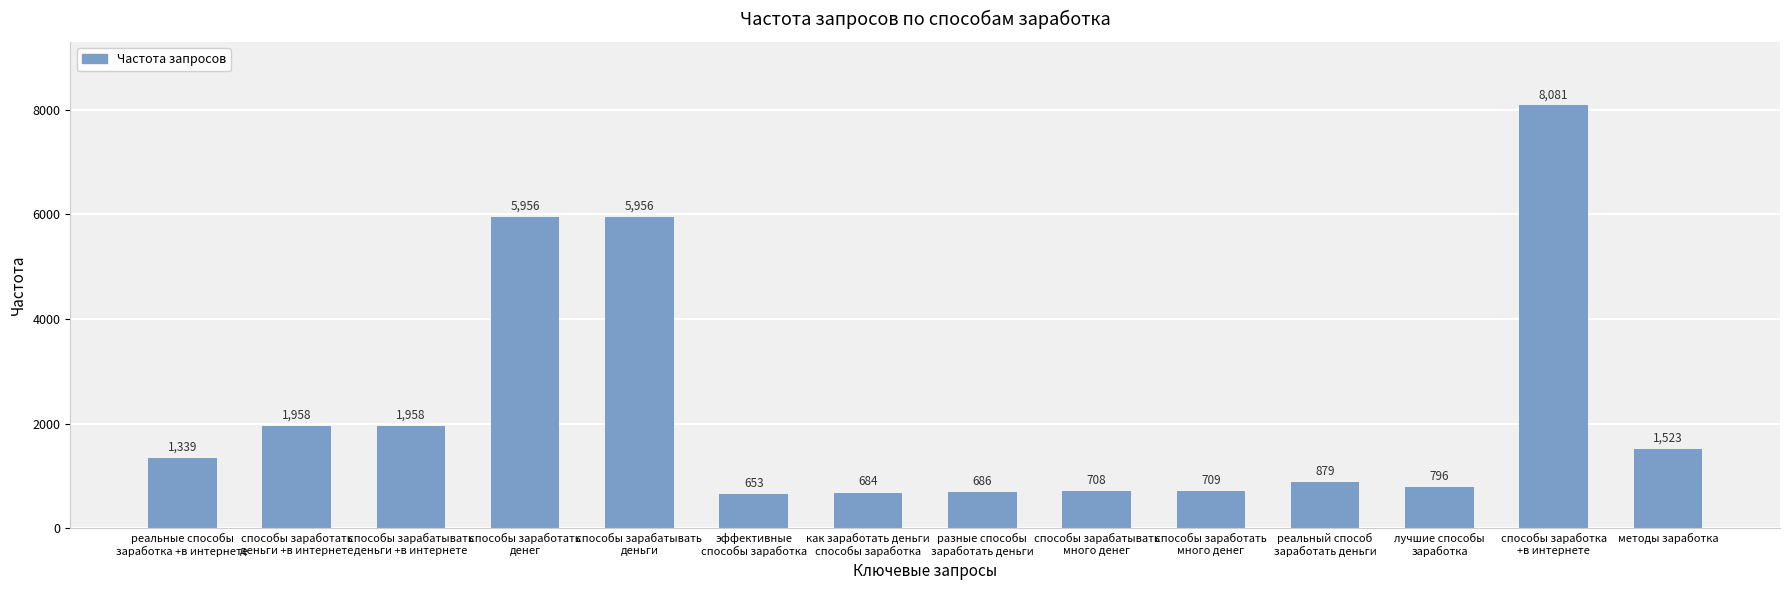

The chart shows a value of 1523 at методы заработка. True or false?

True